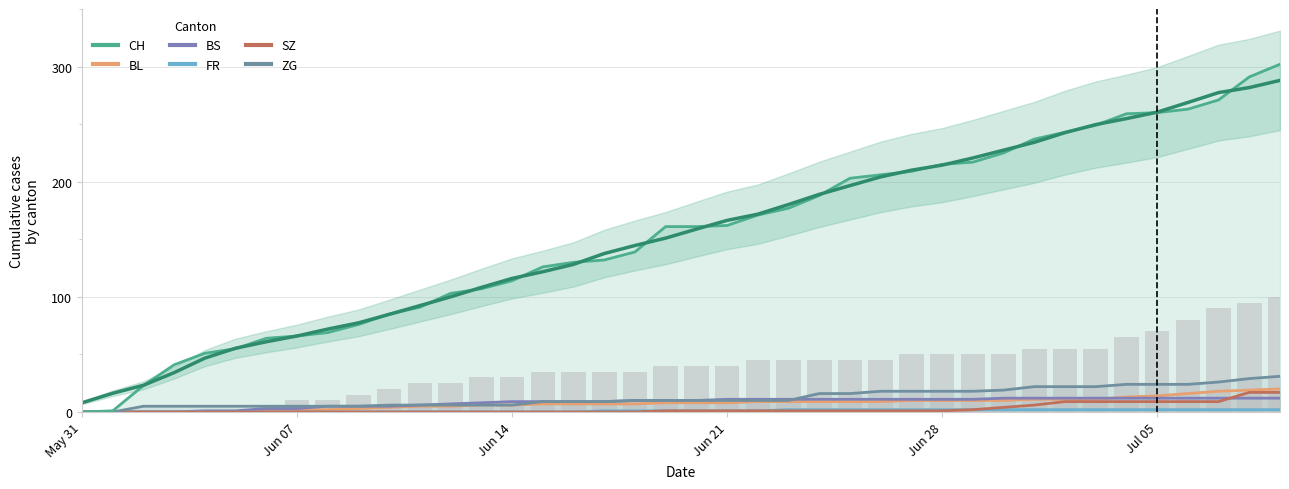

How many series are shown in this chart?

6